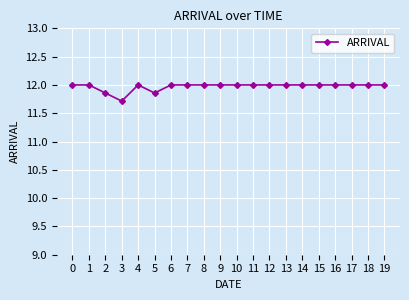

What is the value of the 2nd point from the left?

12.0